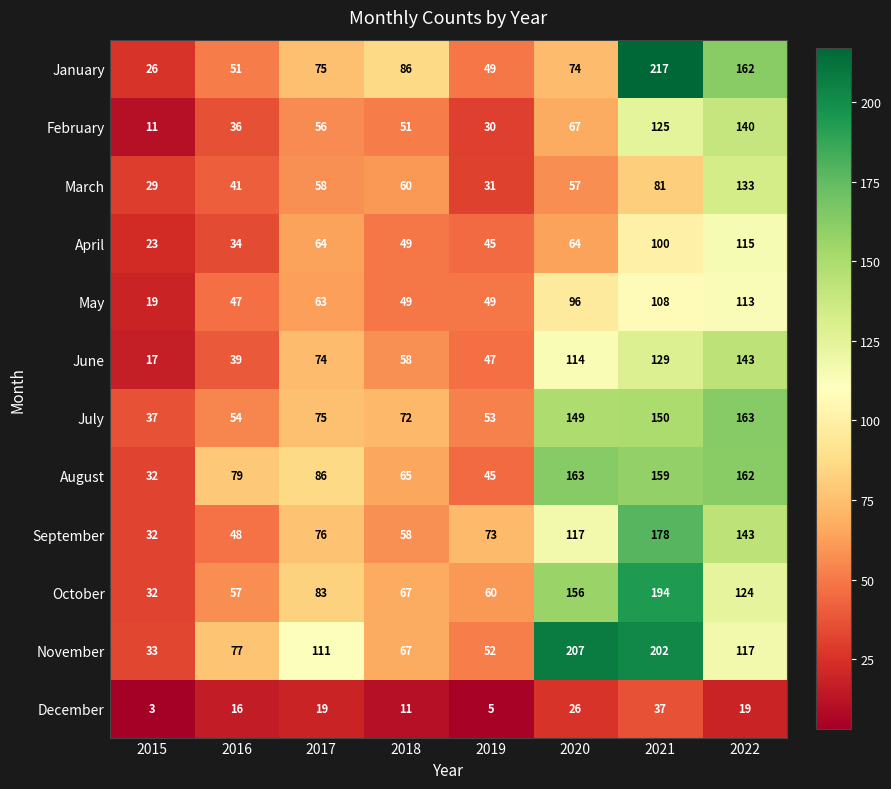

Rank the categories by November value from highest to lowest.

2020, 2021, 2022, 2017, 2016, 2018, 2019, 2015